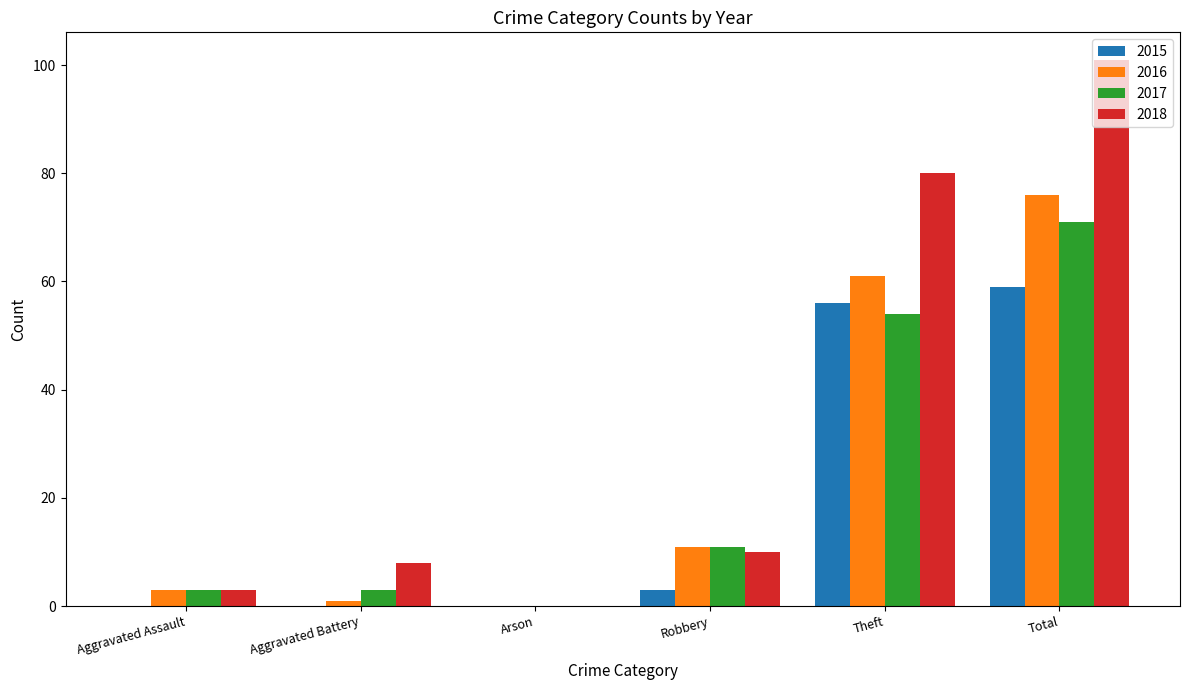

What are all the series names shown in the legend?

2015, 2016, 2017, 2018